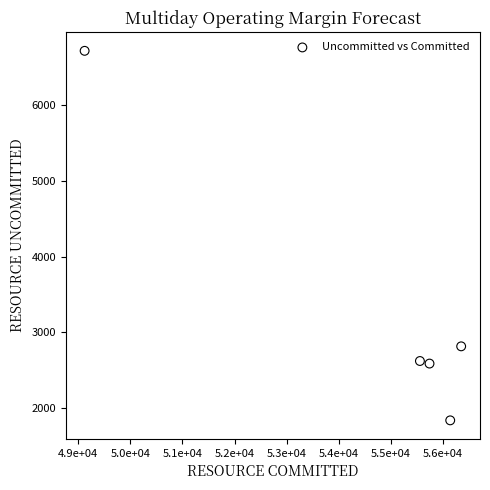

What is the range of X values (max minus min)?

7220.0